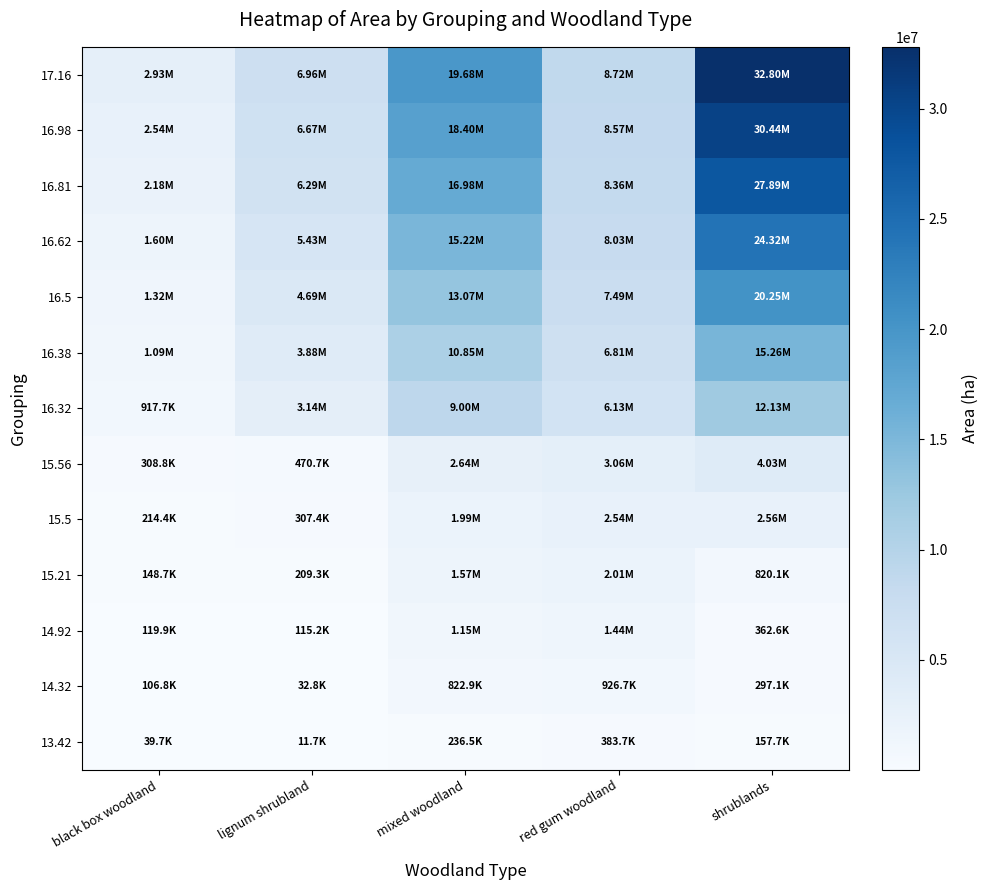

What is the spread (max minus min) of values at black box woodland?

2886662.6